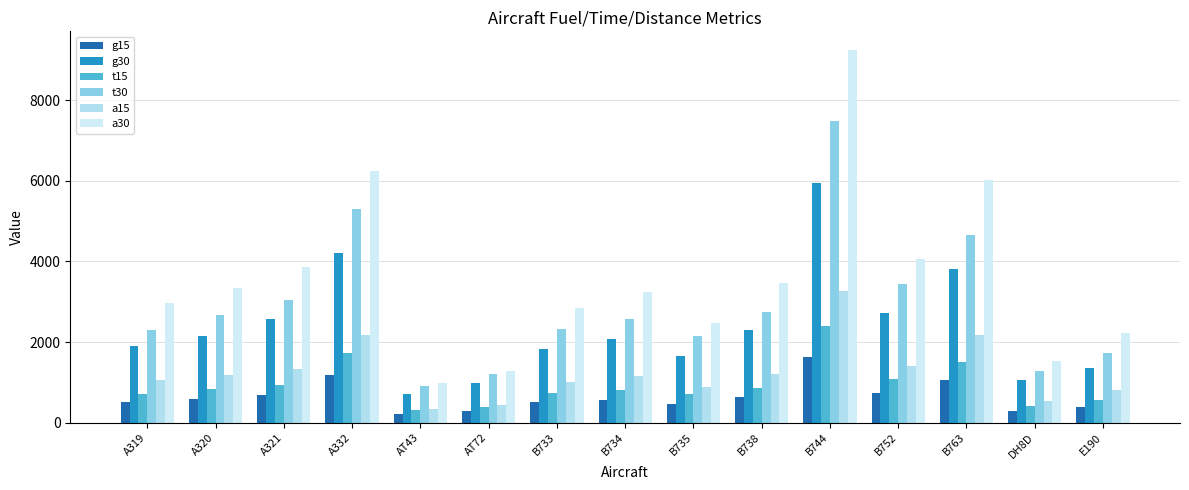

What is the lowest value of the t15 series?

309.3